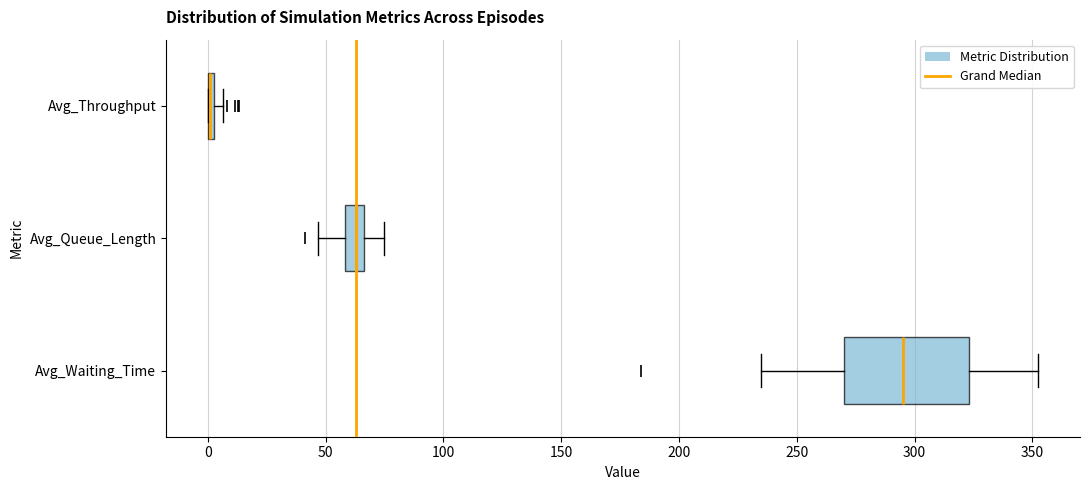

Where is the left edge of the box for Avg_Waiting_Time on the x-axis? The values are not printed on the chart, so give them approximately, as read against the axis.

270